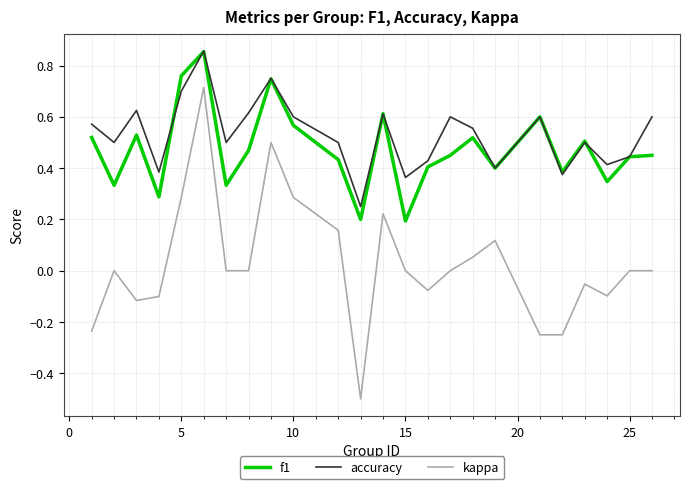

True or false: f1 and kappa cross at least once.

False